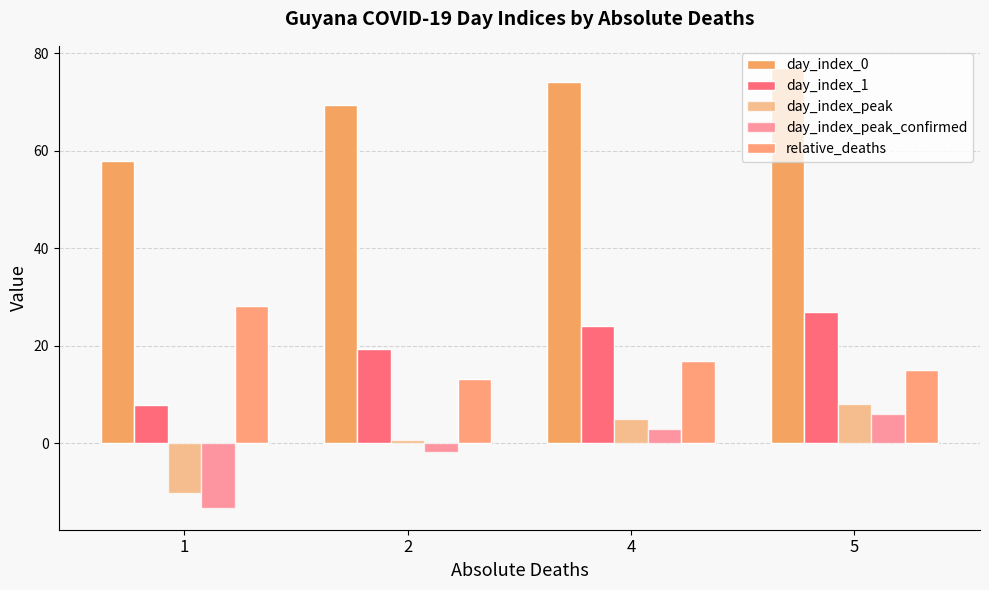

How many values in the relative_deaths series are below 17?

2